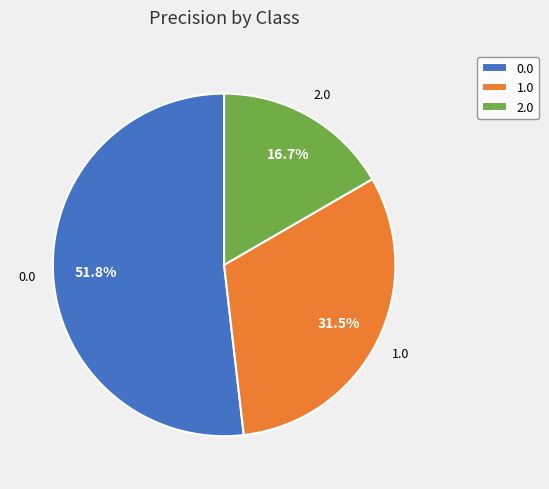

Is there any slice that represents more than half of the pie?

Yes